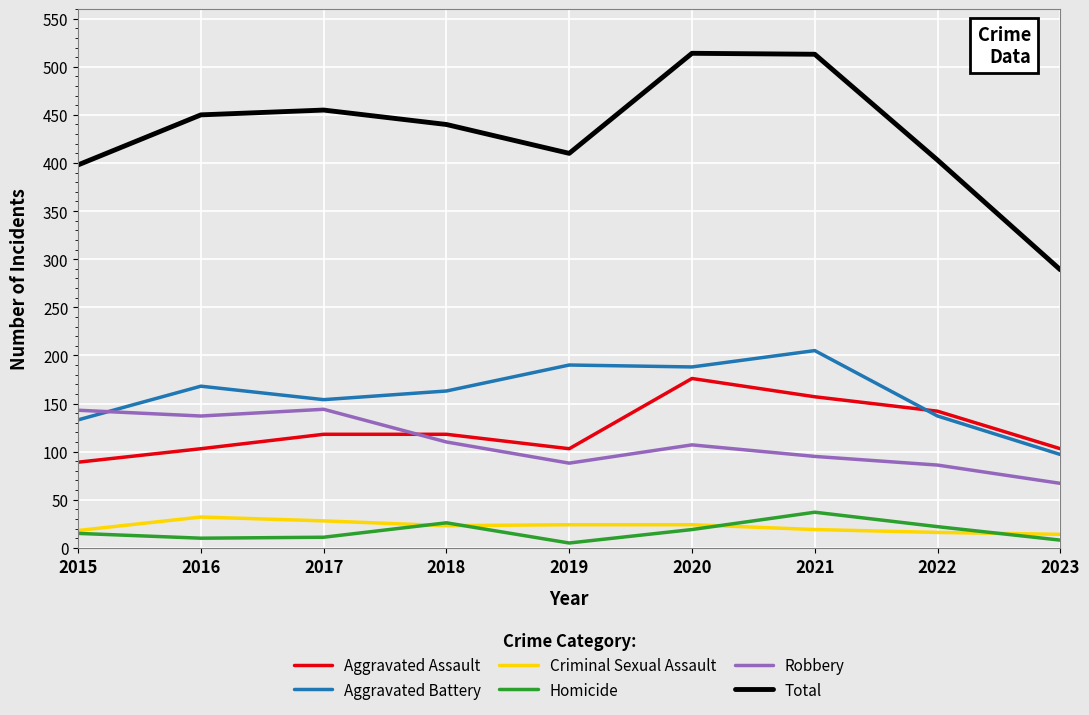

What is the difference between the maximum and minimum values in the Criminal Sexual Assault series?

18